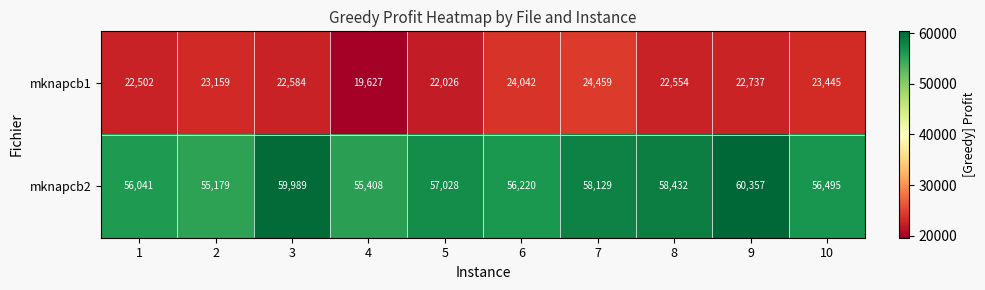

Is it true that mknapcb2 equals 58432 at 8?

True